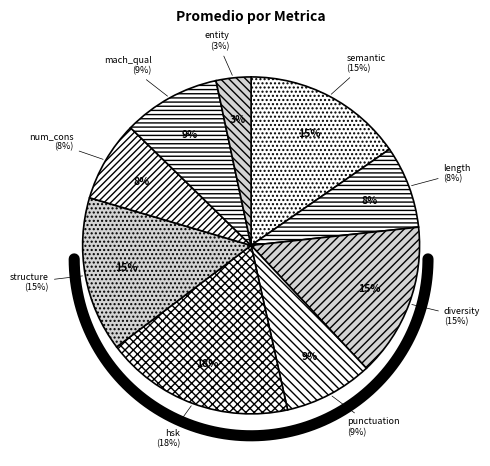

What percentage is the punctuation_score slice, to the nearest percent?

9%